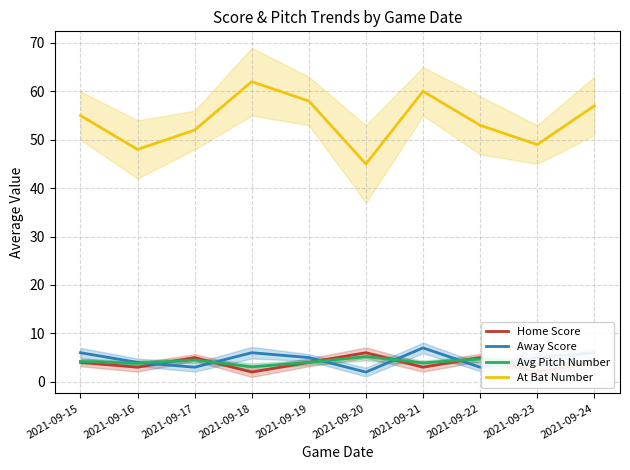

True or false: Away Score has a value of 3.0 at 2021-09-22.

True